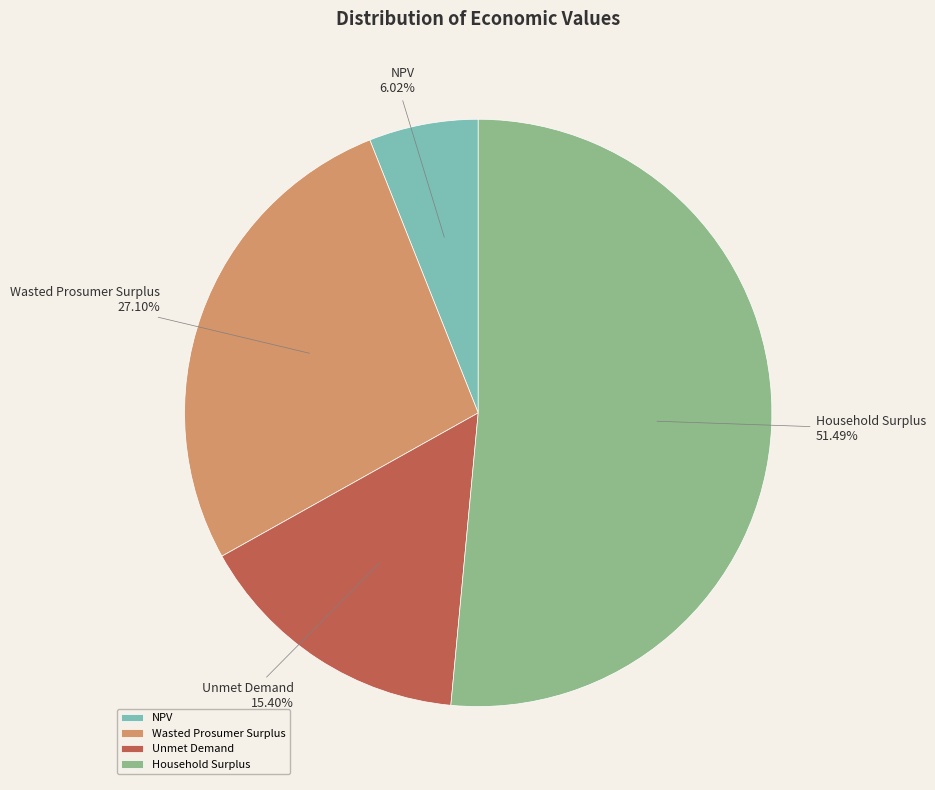

Is there a majority slice in this chart?

Yes